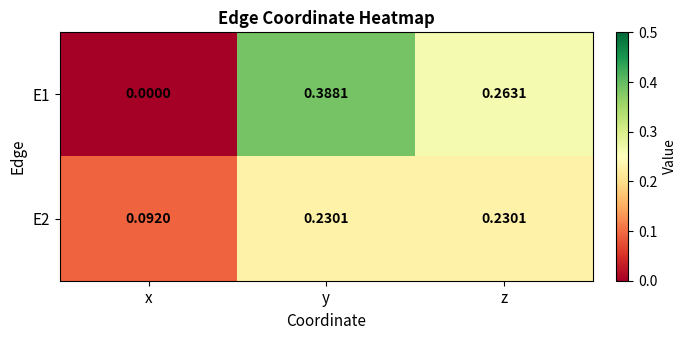

At how many categories does at least one series exceed 0?

3